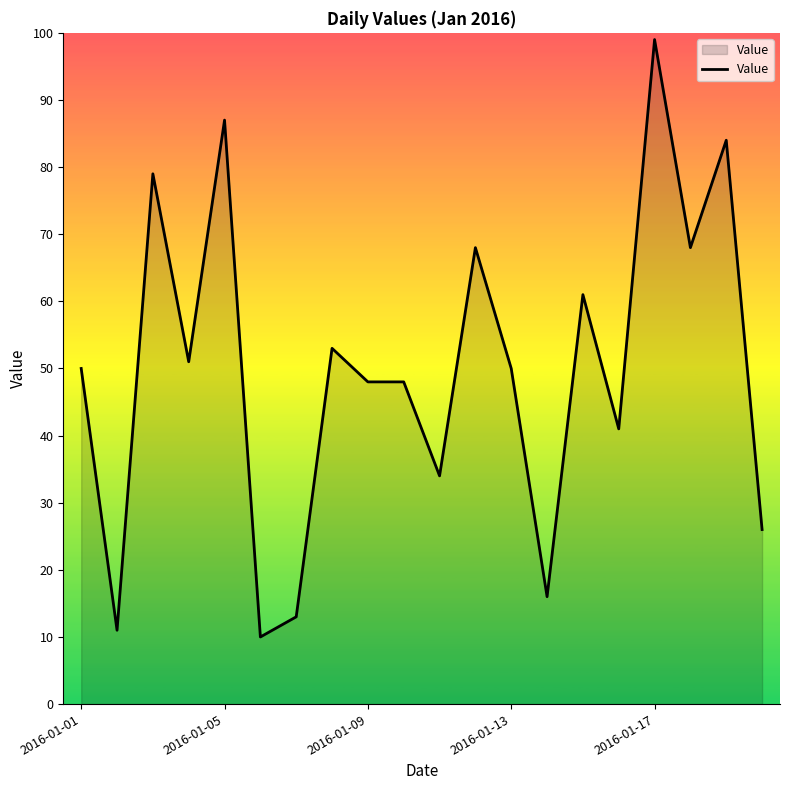

What is the smallest value displayed?

10